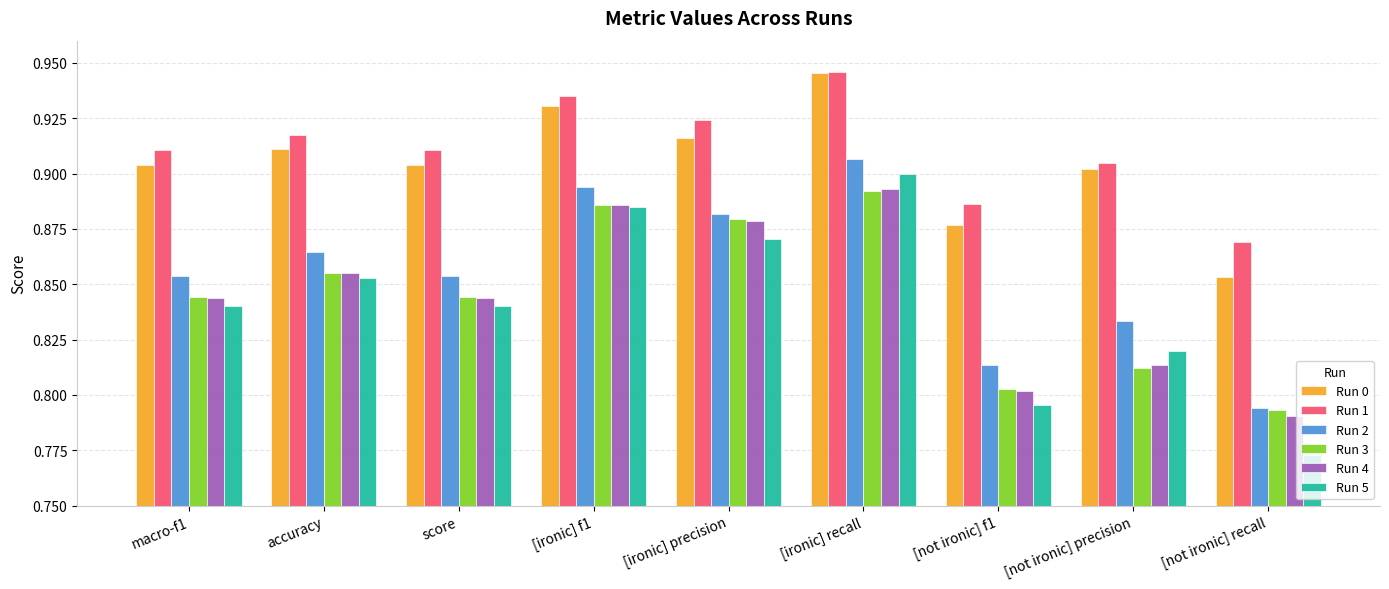

Which series has the largest range (max minus min)?

Run 5